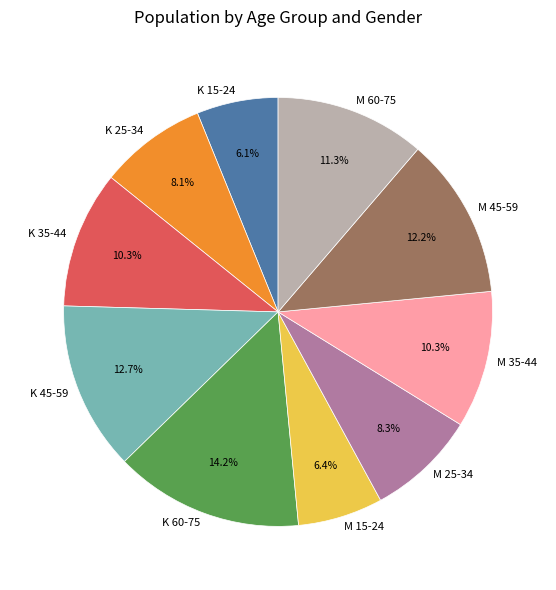

To the nearest percent, what is the difference between the M 45-59 and K 60-75 slice percentages?

2%